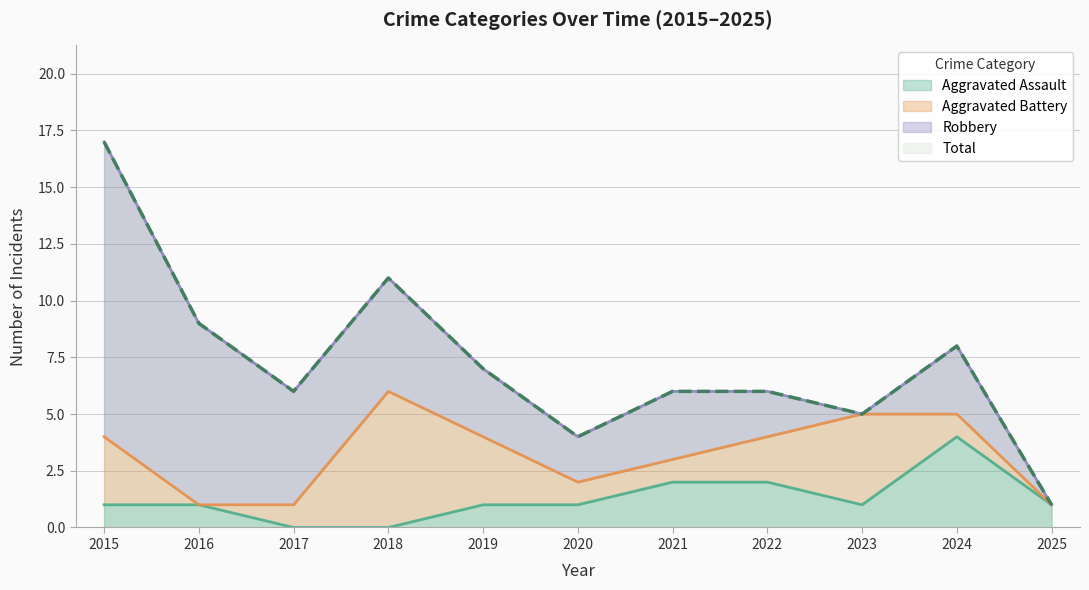

The Aggravated Assault series shows 1 at 2025. True or false?

True